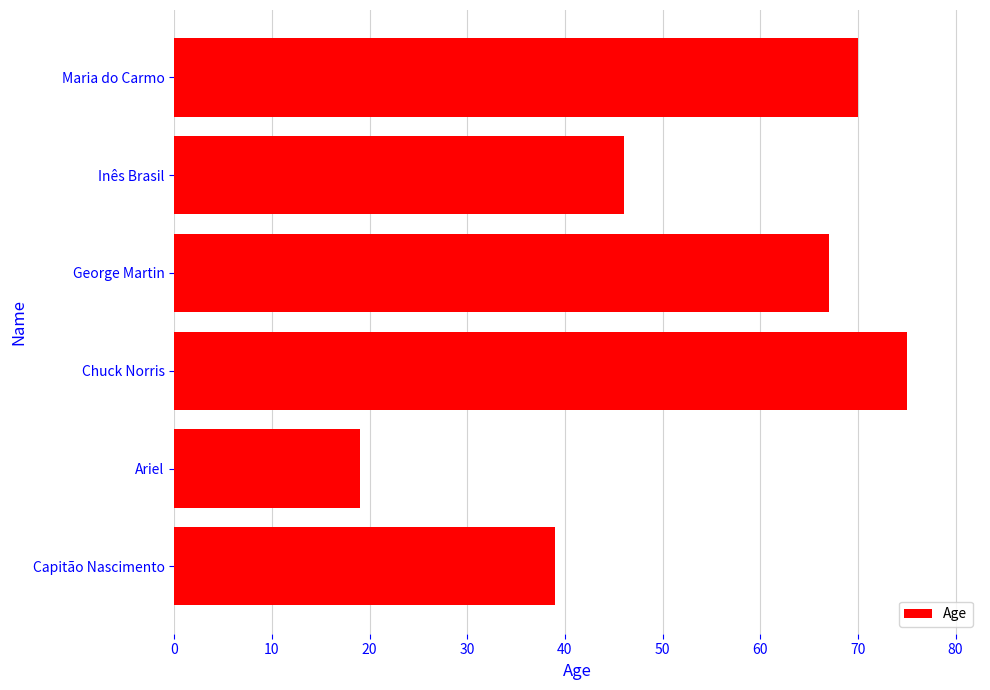

What is the difference between the maximum and minimum values?

56